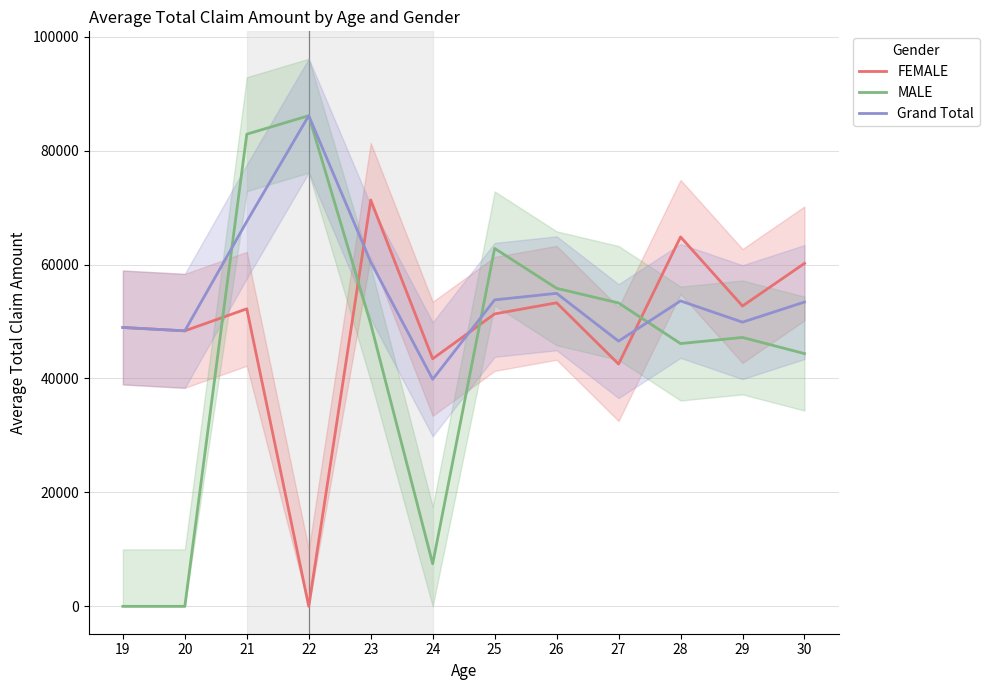

In MALE, how many points are lower than both neighbors (excluding endpoints)?

2